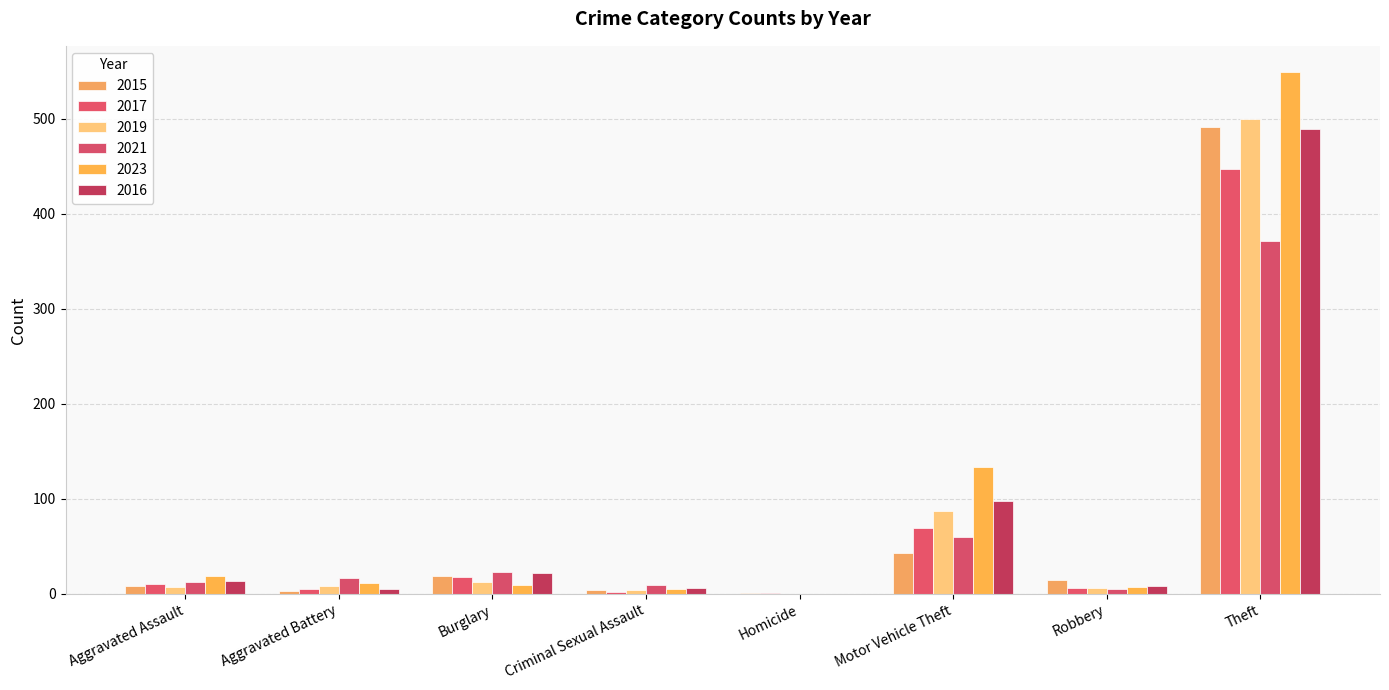

What is the sum of the 2019 values at Robbery and Aggravated Battery?

14